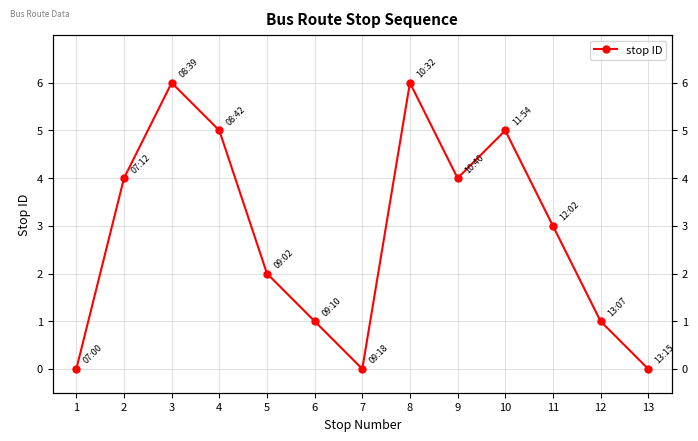

Rank the categories by value from lowest to highest.

1, 7, 13, 6, 12, 5, 11, 2, 9, 4, 10, 3, 8